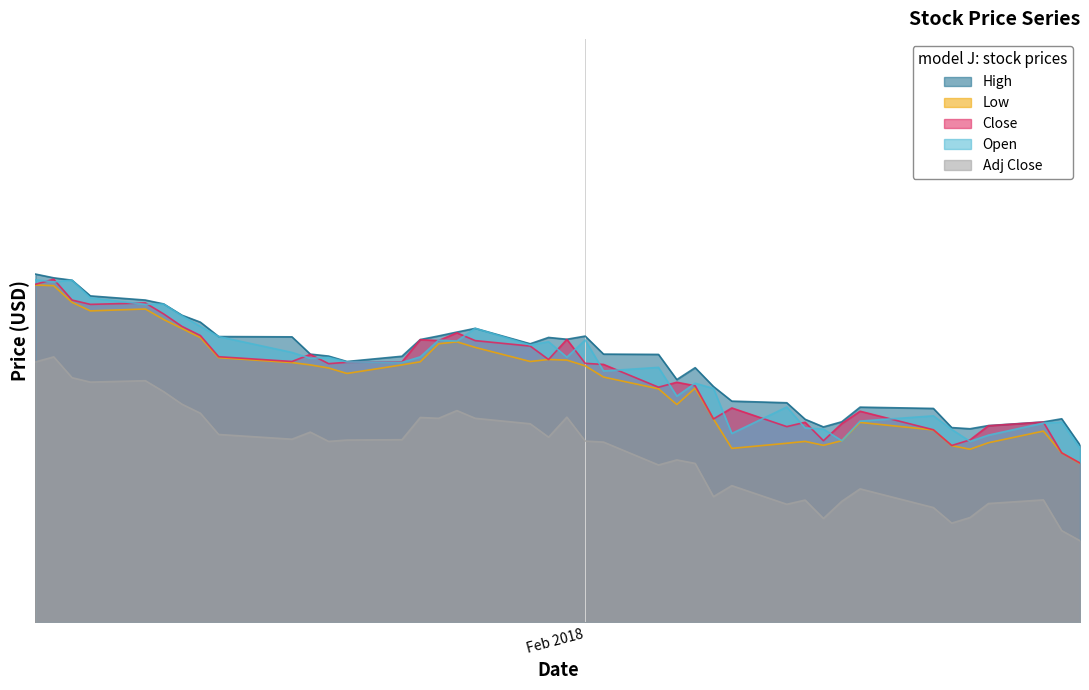

What is the spread (max minus min) of values at 2018-01-05?

5.7